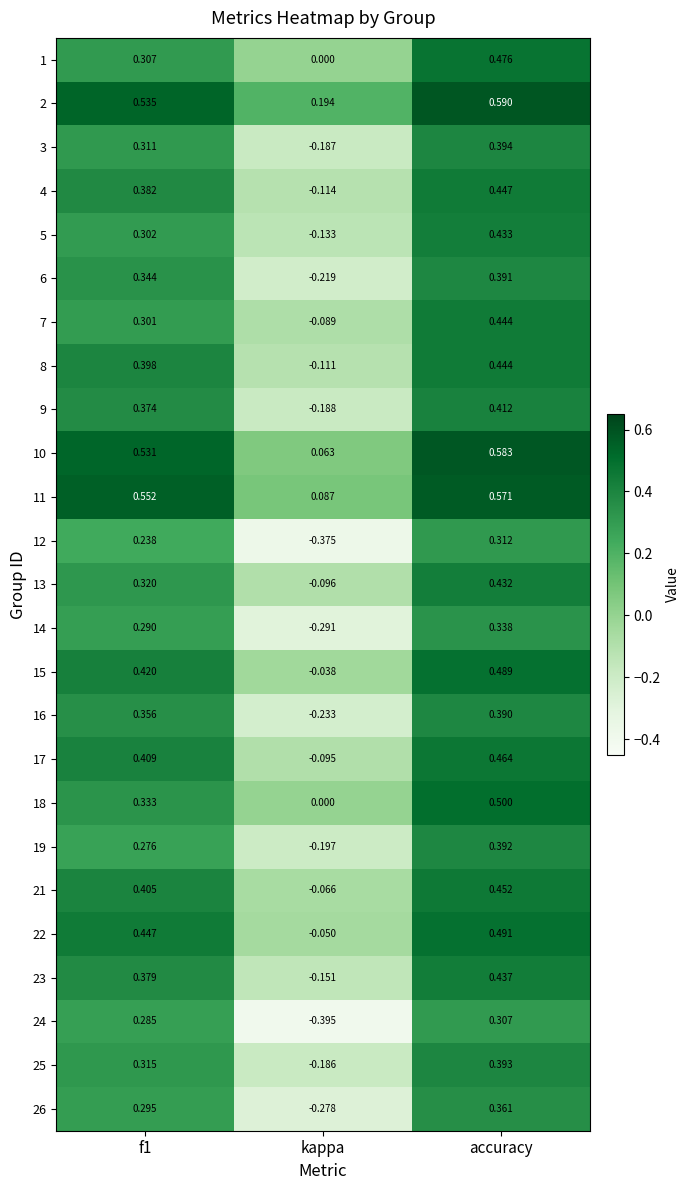

At which category is the sum across all series the highest?

accuracy